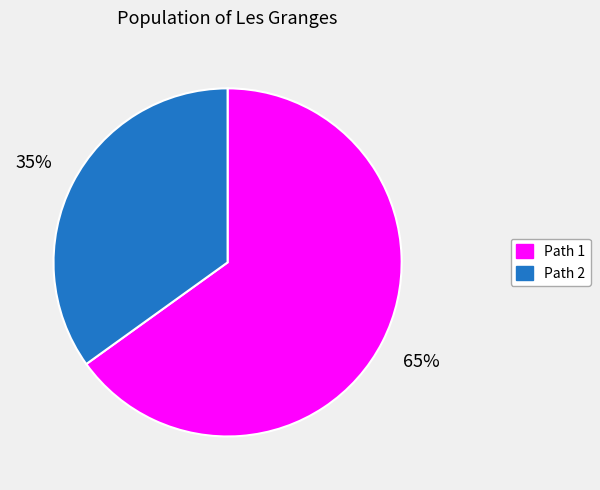

To the nearest percent, what is the difference between the largest and smallest slice percentages?

30%